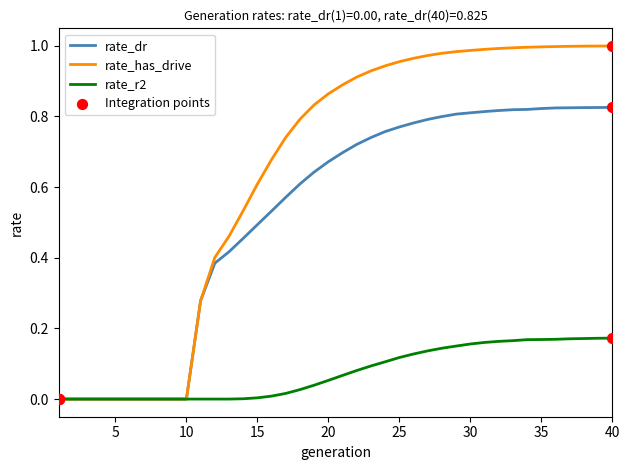

Which series has the widest spread of values?

rate_has_drive